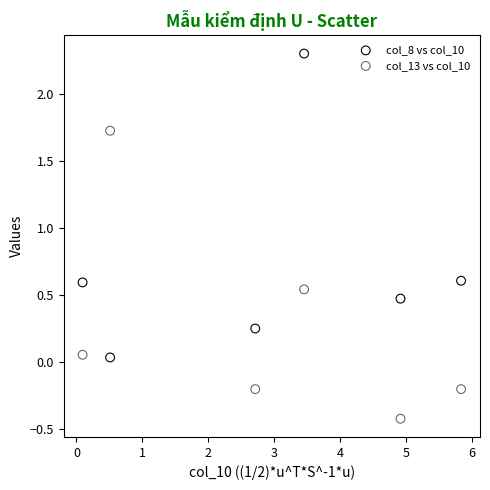

Which series contains the highest Y value?

col_8 vs col_10